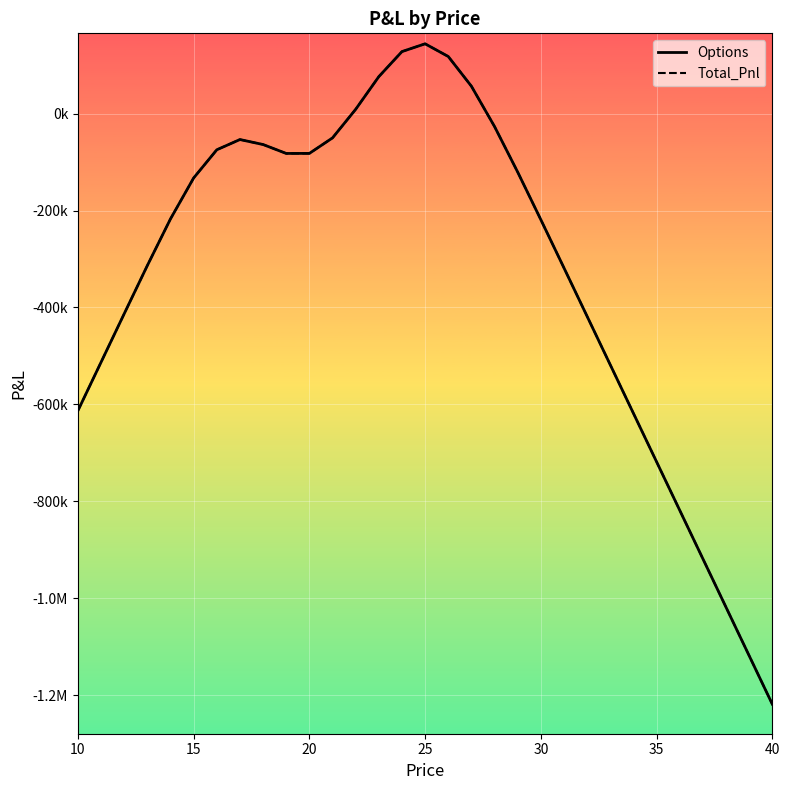

Does the chart display data point markers on the line(s)?

No